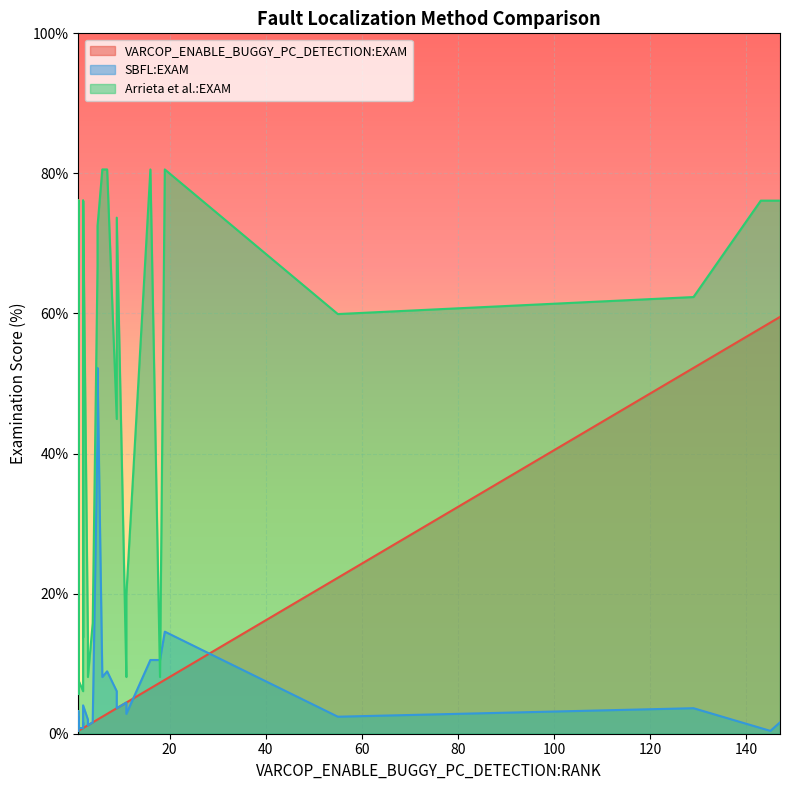

How many distinct data groups are displayed?

3